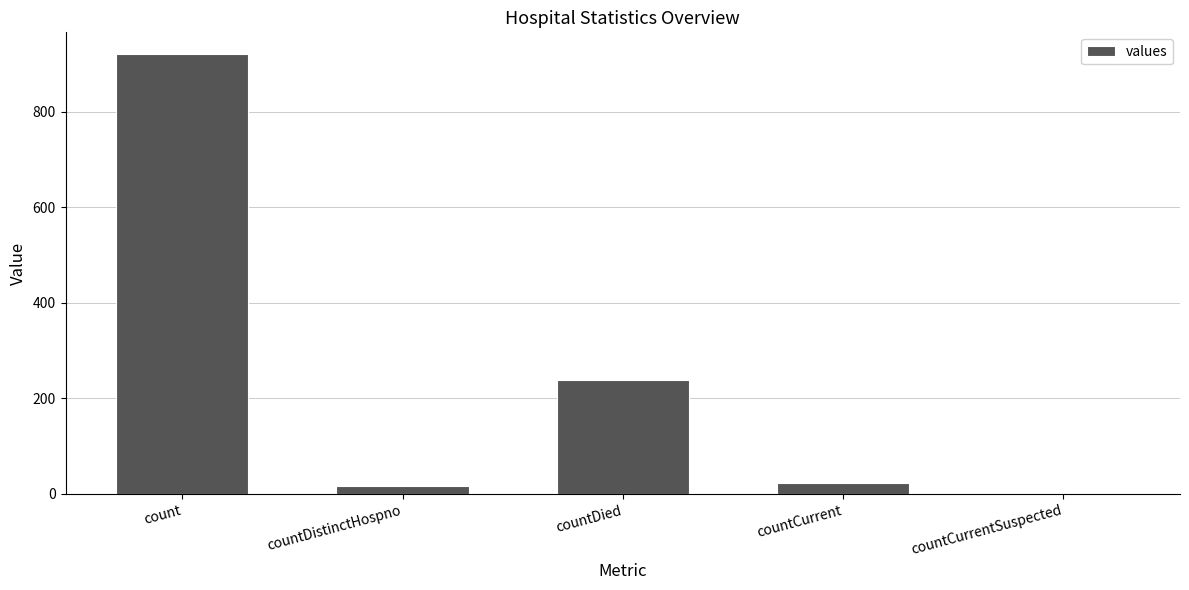

The value at countDied is 365. True or false?

False